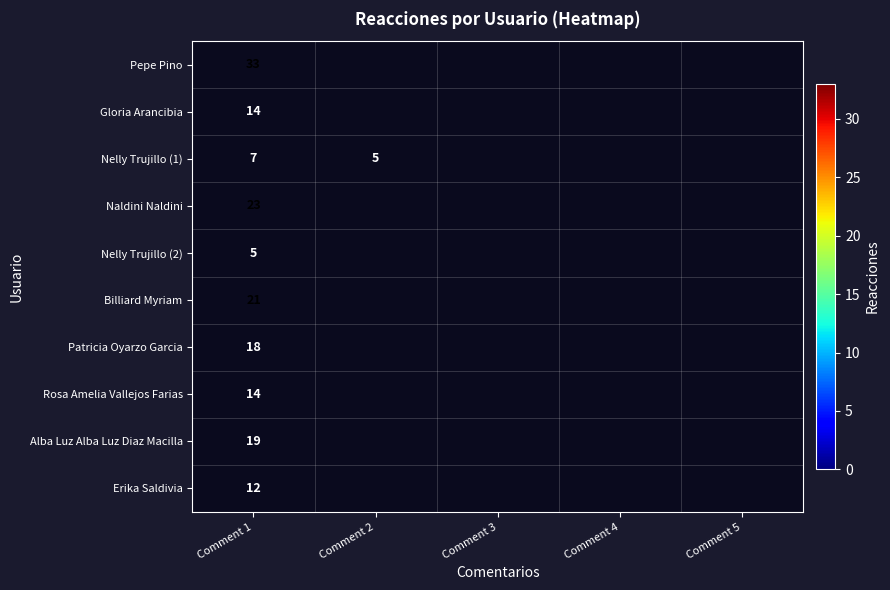

The value of Pepe Pino at Comment 1 is 45. True or false?

False